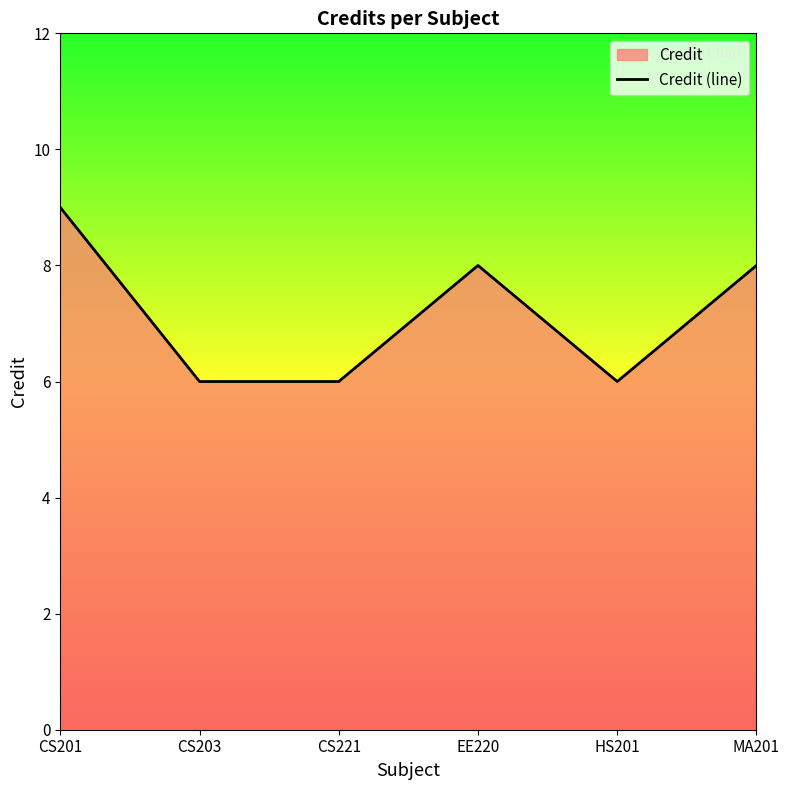

Reading right to left, transcribe all the data shown in this chart.

MA201=8	HS201=6	EE220=8	CS221=6	CS203=6	CS201=9